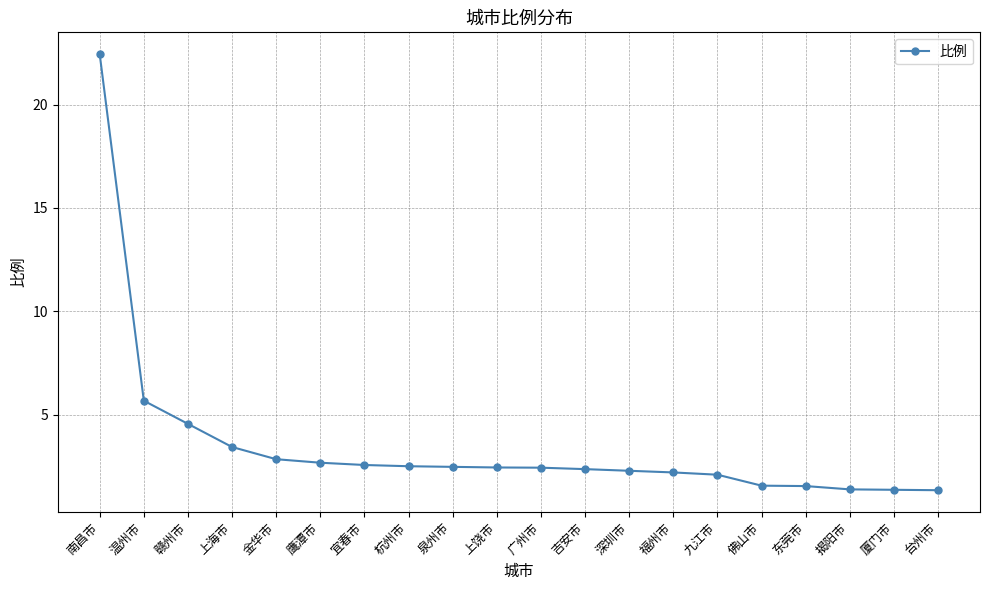

What is the label of the 6th point from the left?

鹰潭市